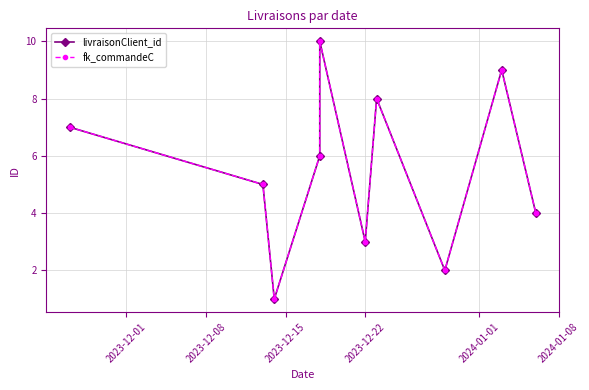

What is the sum of all fk_commandeC values?

55